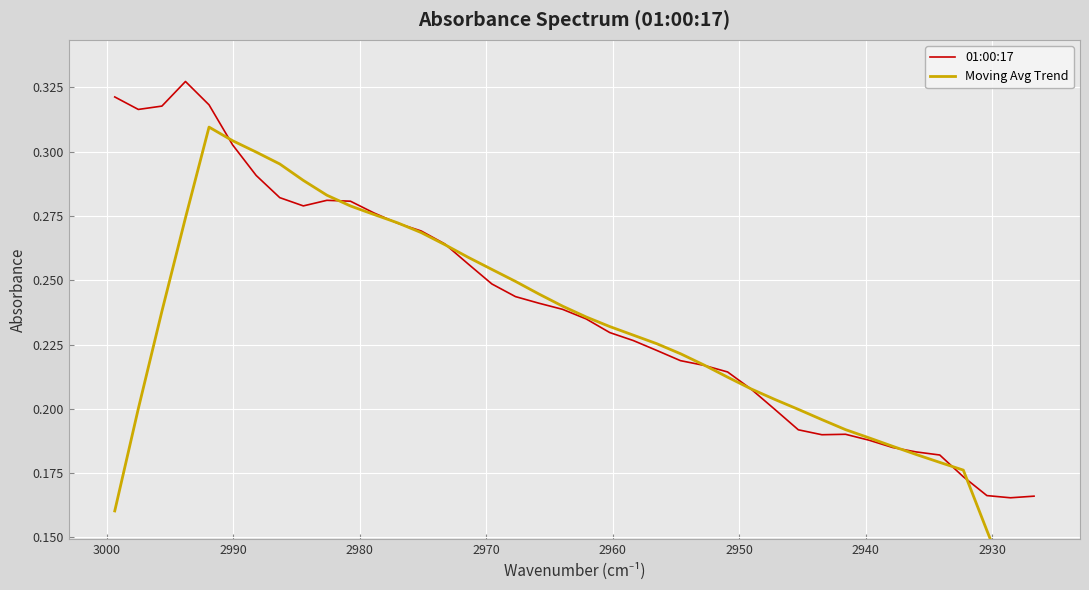

Which series has the largest total across all categories?

01:00:17